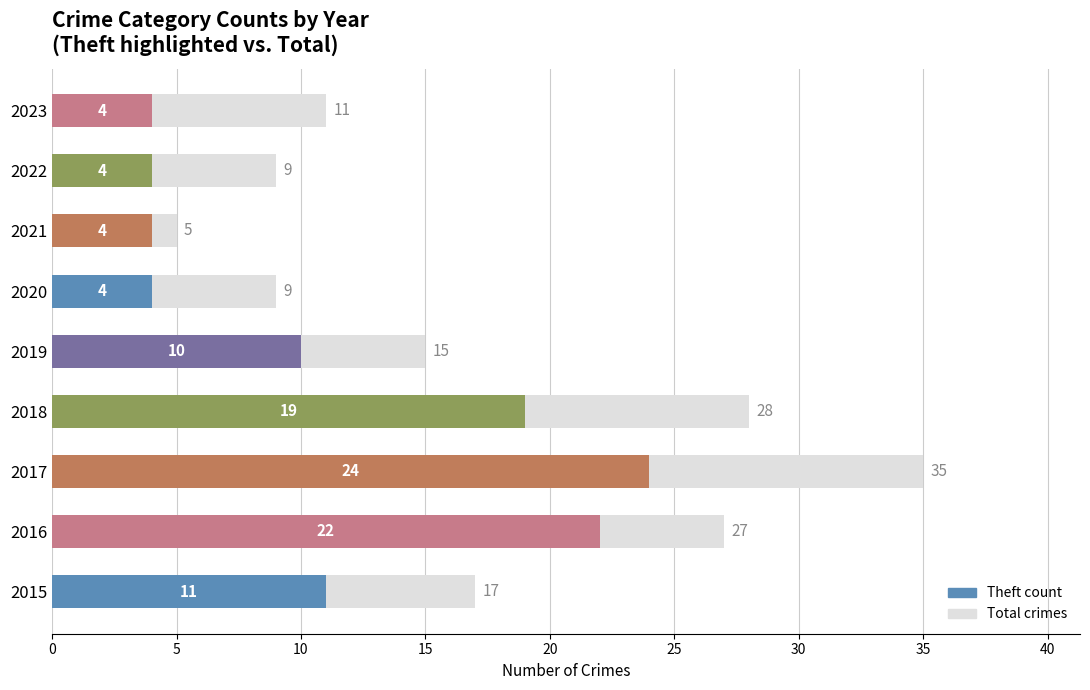

How many values are below 15?

4